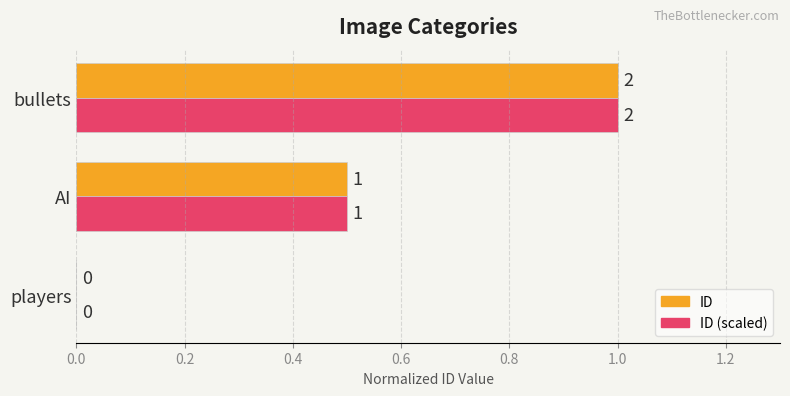

How many ID (scaled) values are between 0 and 1?

3